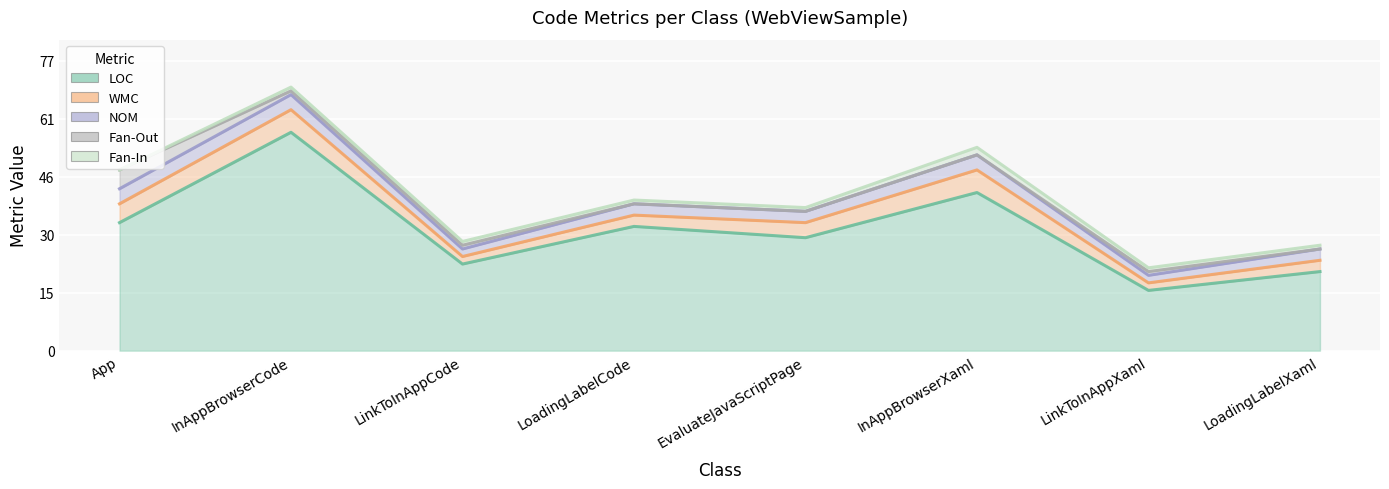

Which series has the largest total across all categories?

LOC